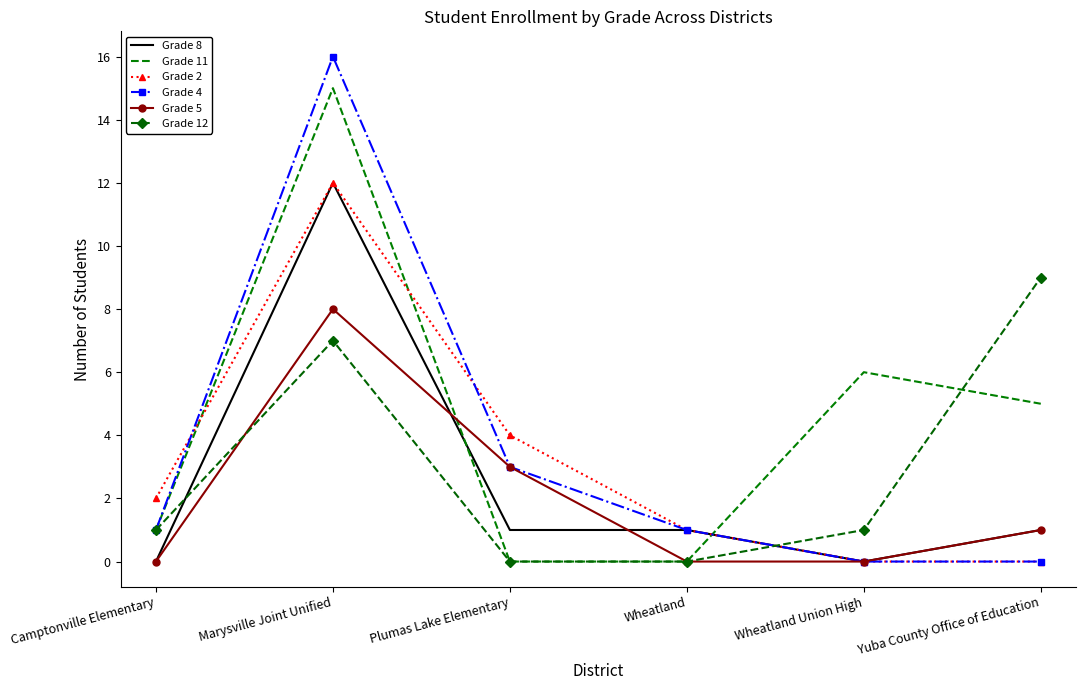

What position from the left is Wheatland?

4